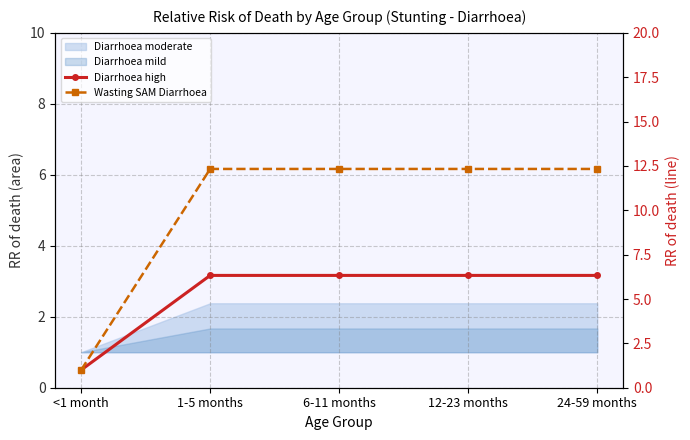

True or false: Wasting SAM Diarrhoea has a value of 4.9 at 12-23 months.

False